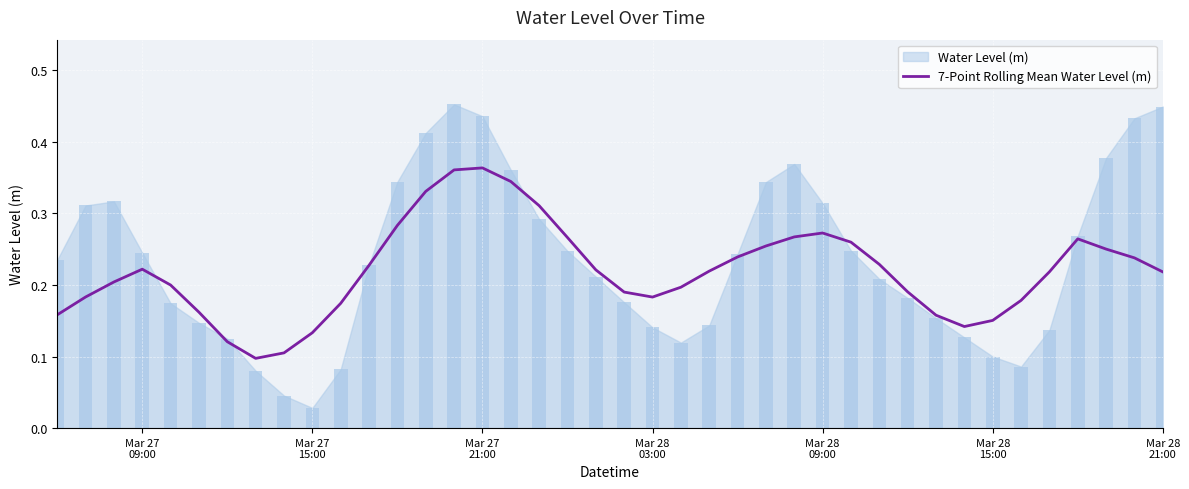

What is the average value?

0.2